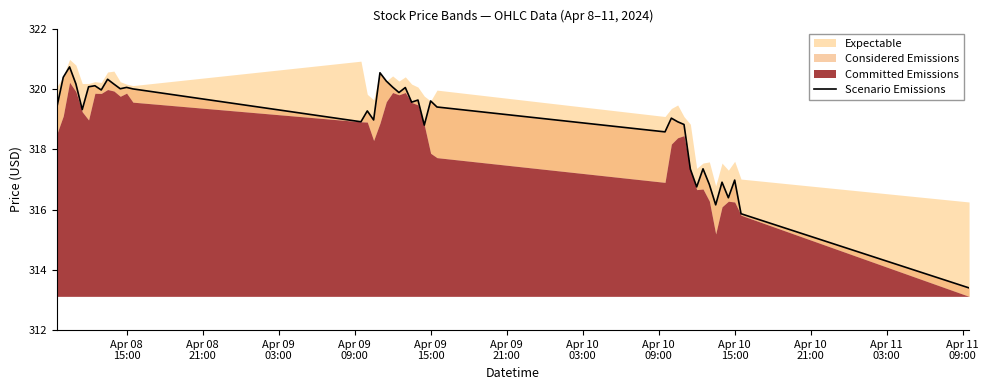

How many lines are shown in the chart?

1